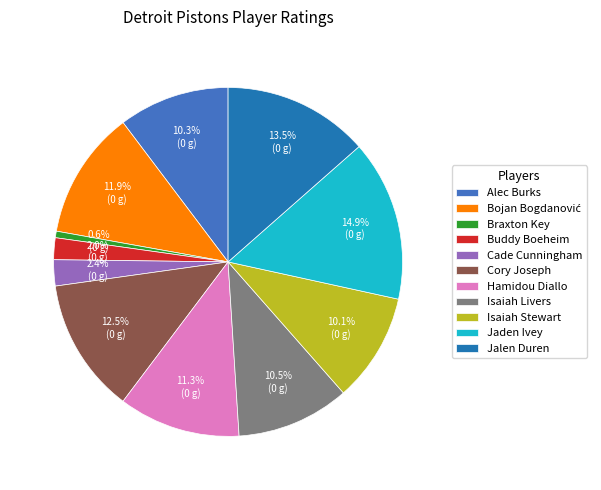

What portion of the pie excludes Hamidou Diallo?

88.7%